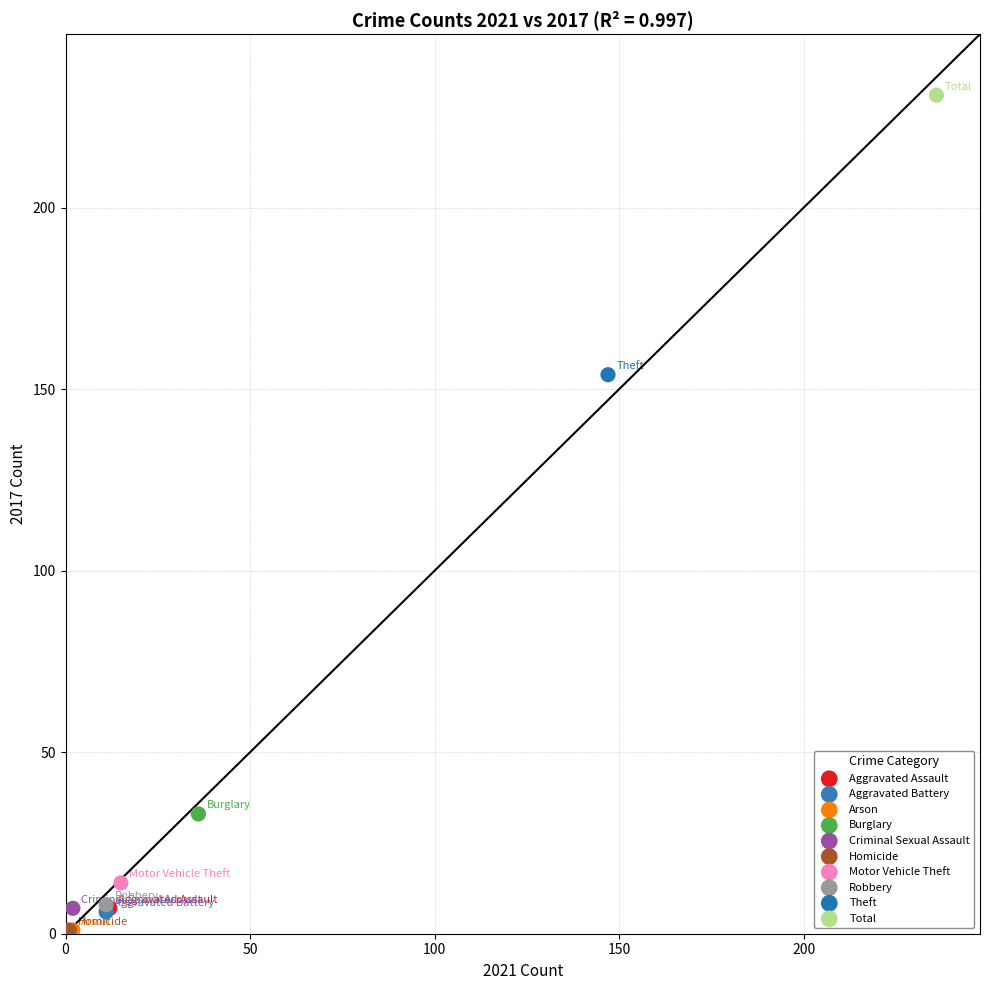

What are all the series names shown in the legend?

Aggravated Assault, Aggravated Battery, Arson, Burglary, Criminal Sexual Assault, Homicide, Motor Vehicle Theft, Robbery, Theft, Total